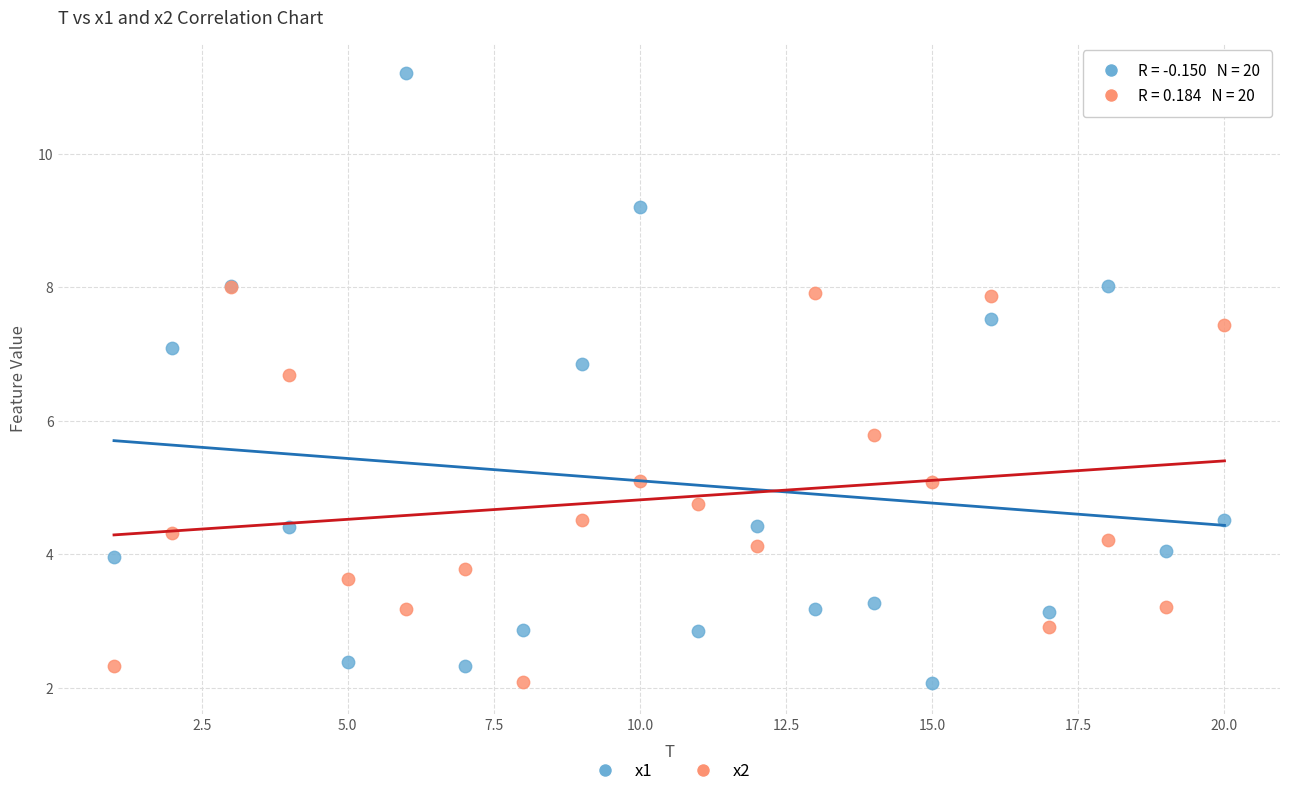

Across all series, what Y value is closest to 6?

5.8